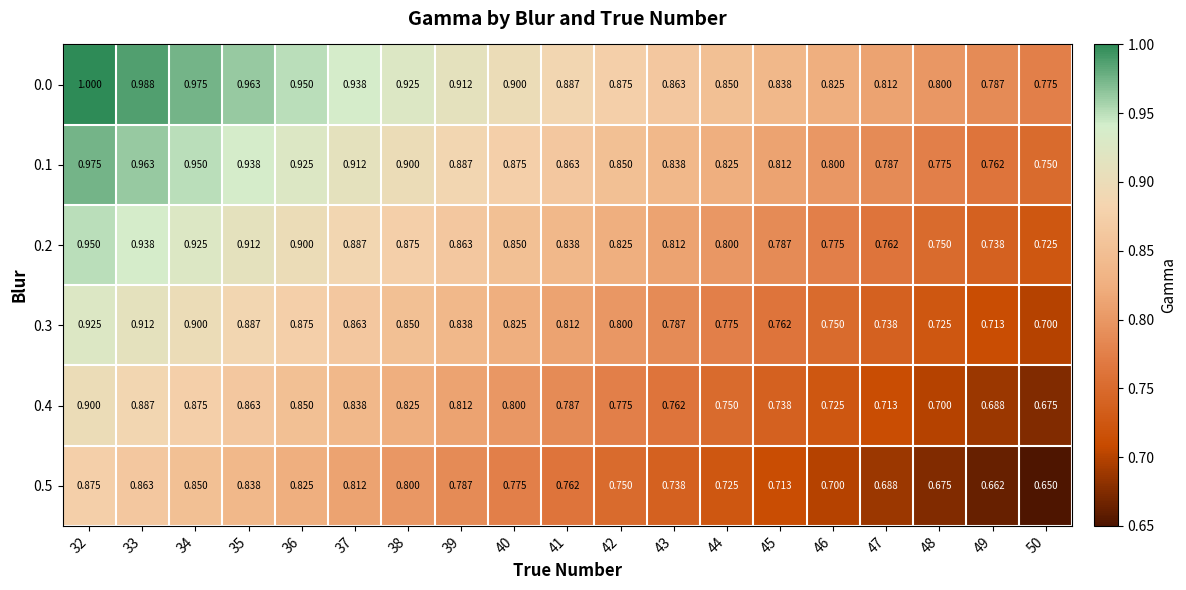

At how many categories does at least one series exceed 0?

19